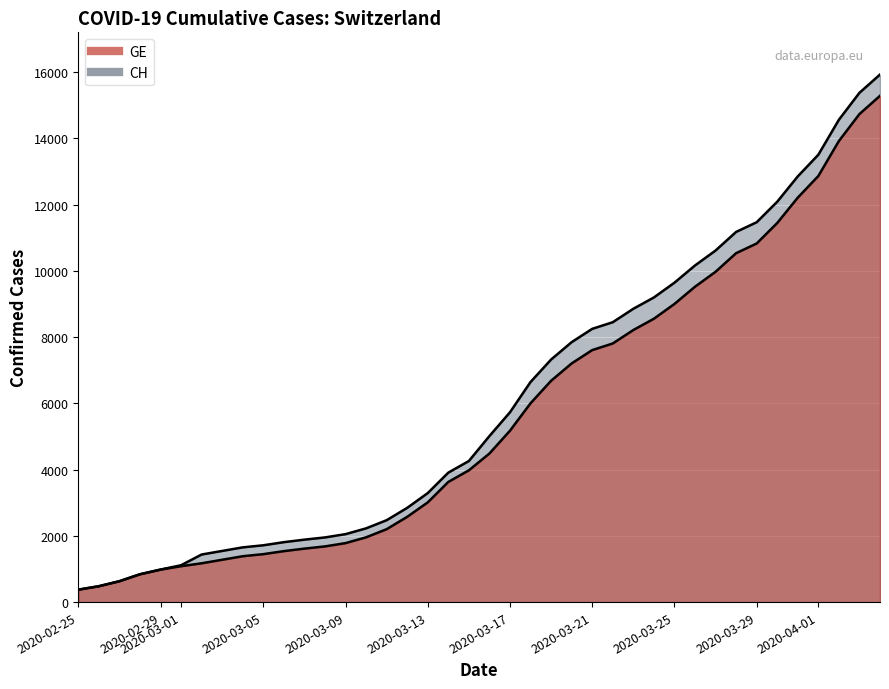

True or false: CH and GE cross at least once.

False